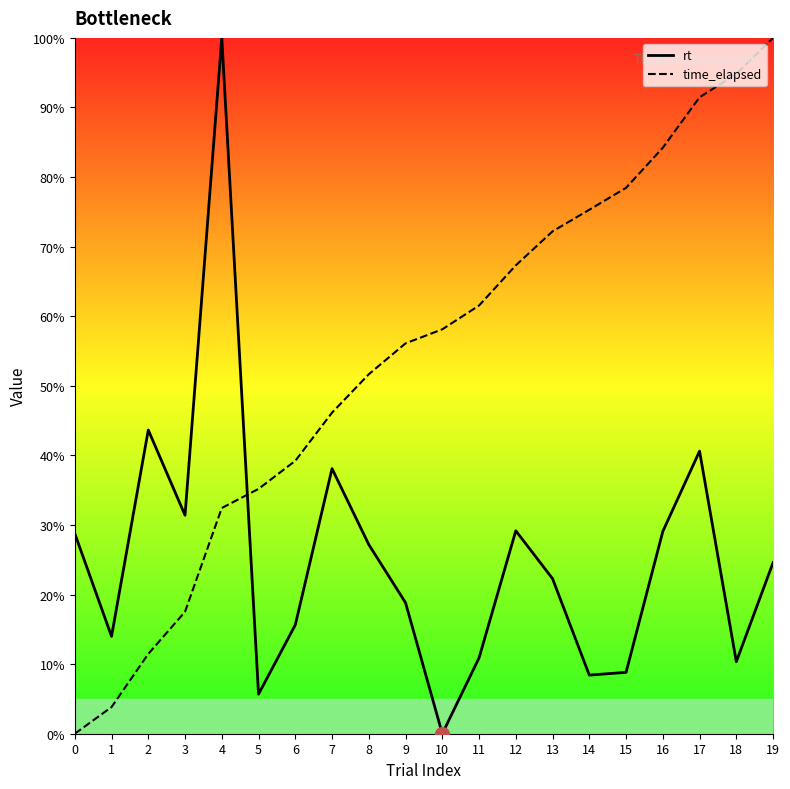

What is the value of the rt point at the 16th from the left?

8.8